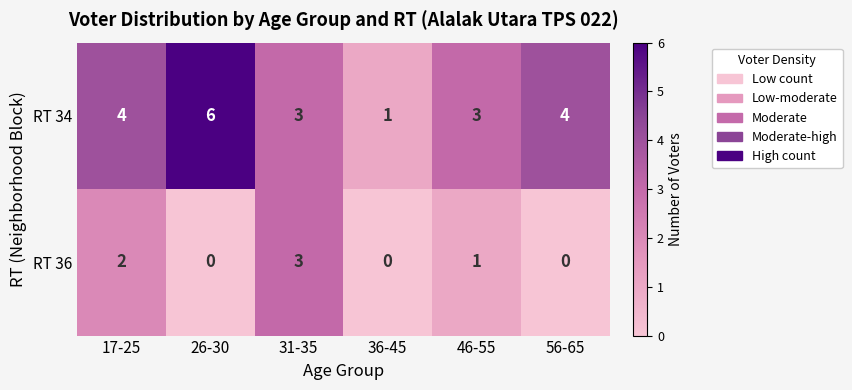

List the series in order of their overall mean, highest first.

RT 34, RT 36